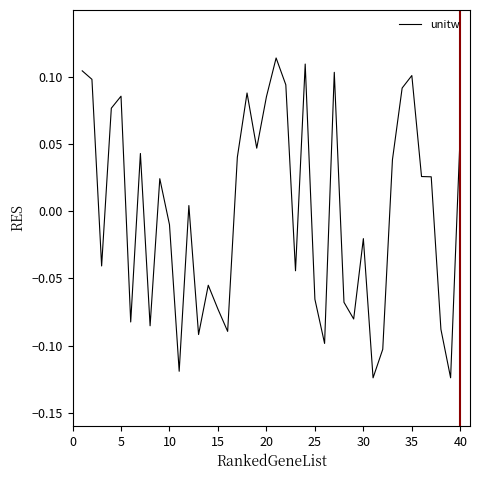

Is this an area chart (filled region under the line)?

No